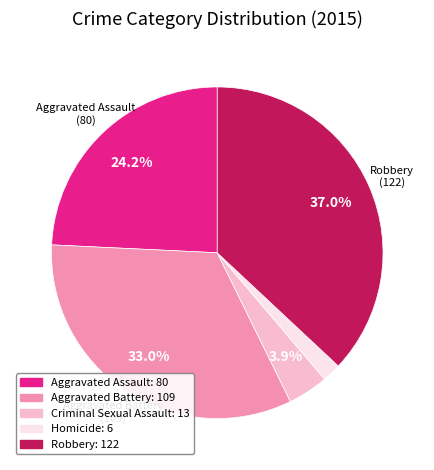

Count the number of slices in the pie.

5